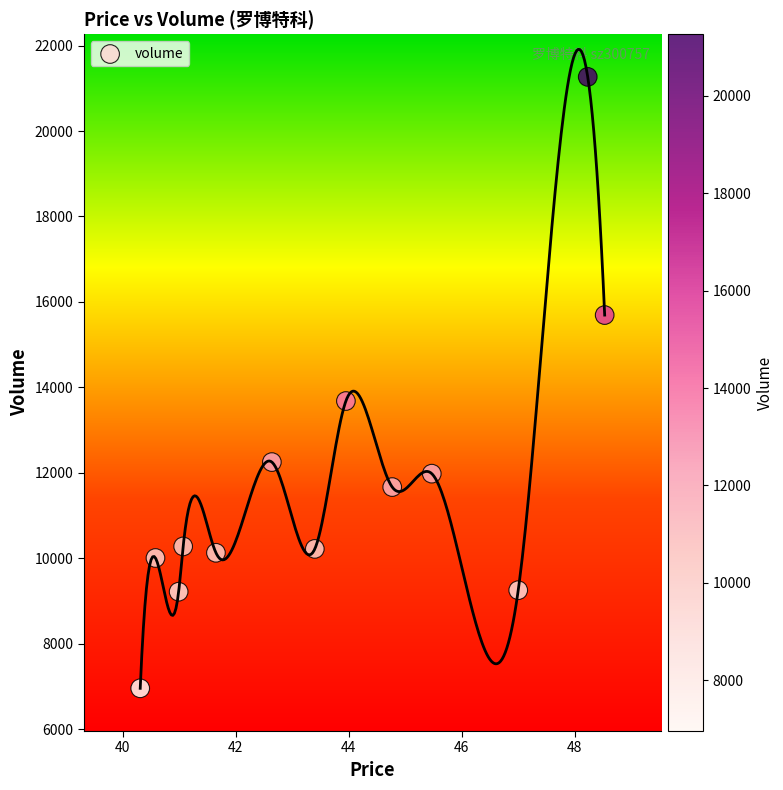

What is the range of Y values (max minus min)?

14311